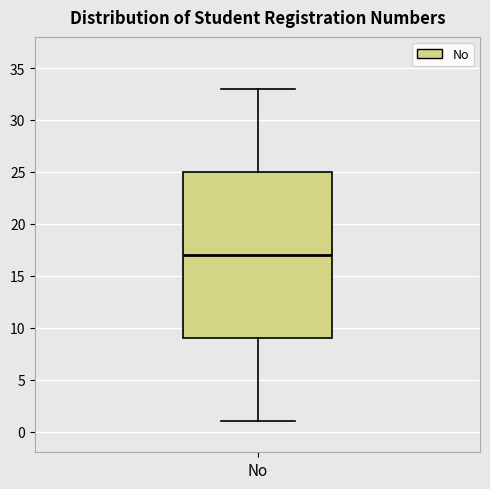

Read this box plot against the y-axis: the position of the median line, the range covered by the box, and the ends of both whiskers. The values are not printed on the chart, so give them approximately, as read against the axis.

median 17, box 9 to 25, whiskers 1 to 33